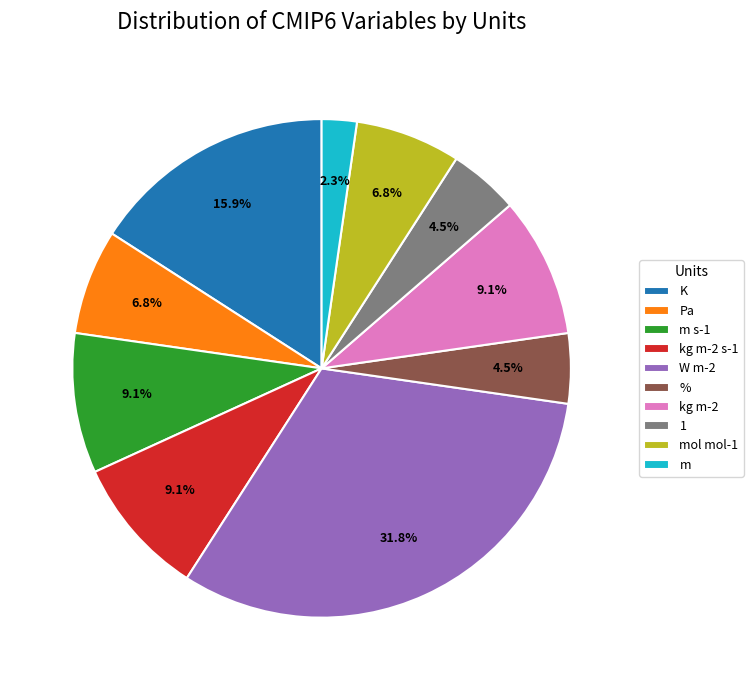

How much of the chart is everything except W m-2?

68.2%